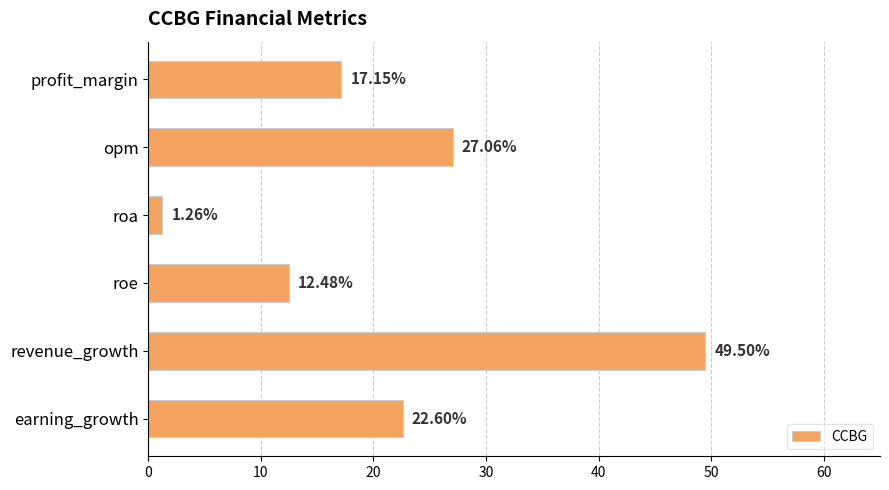

What is the average value?

21.7